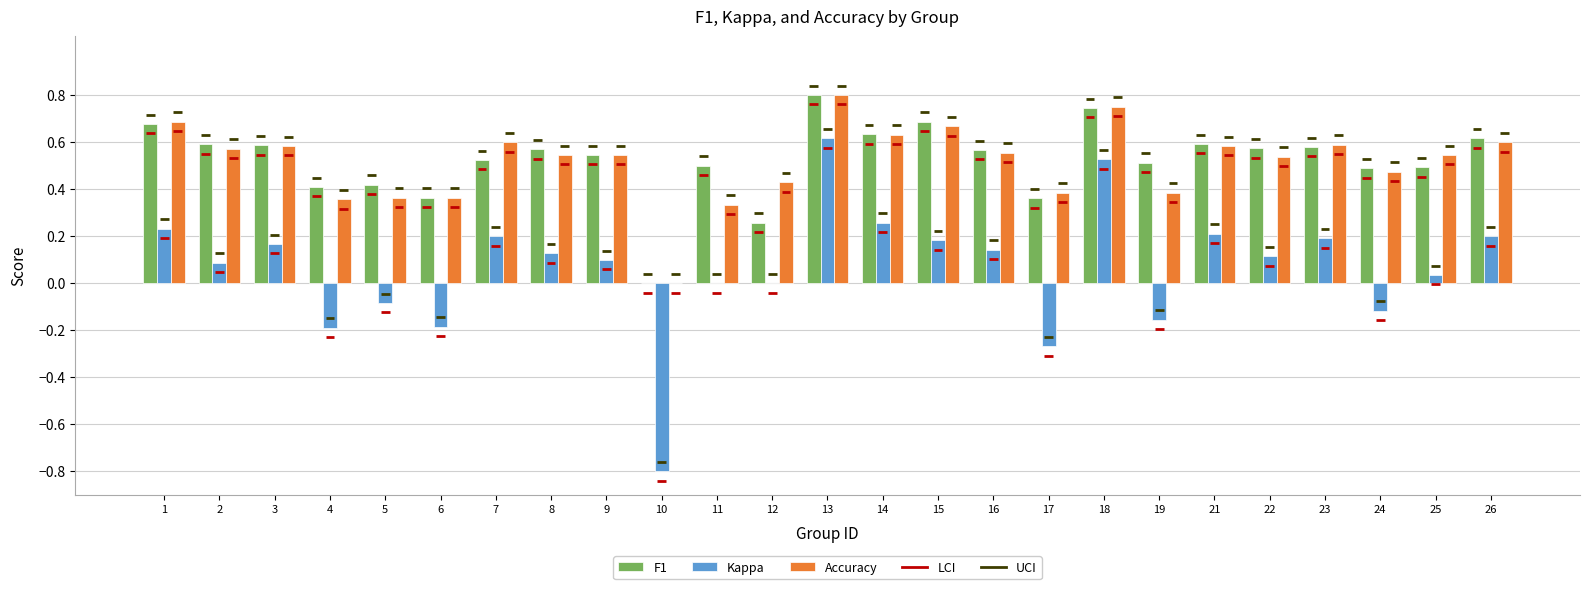

Which category has the highest value in the Kappa series?

13